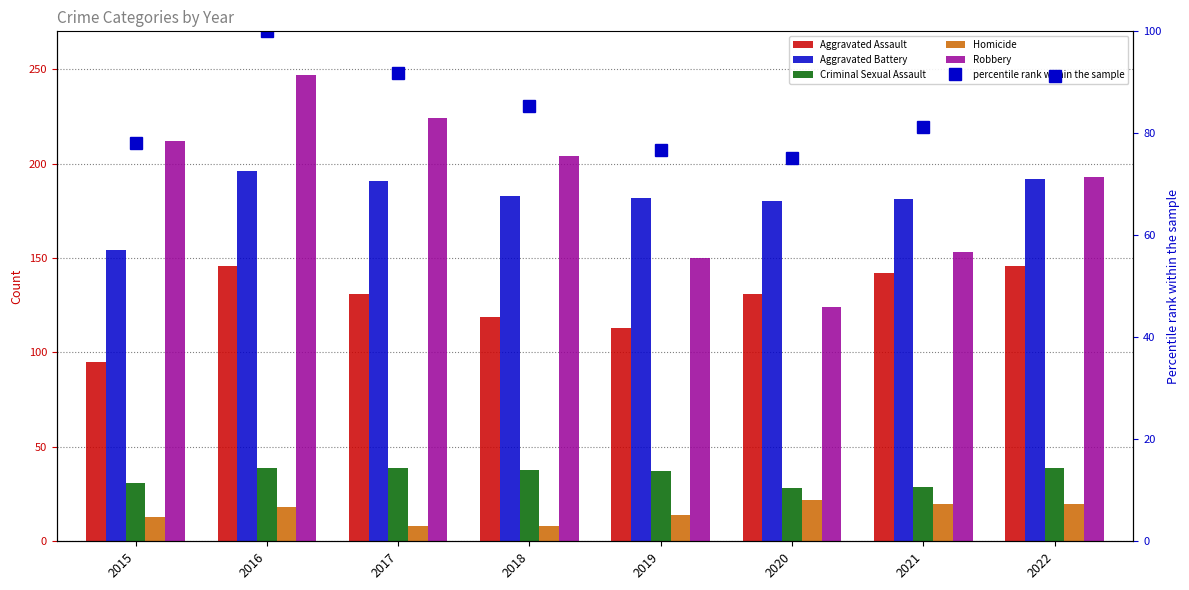

Which label corresponds to the smallest value in the chart?

2017